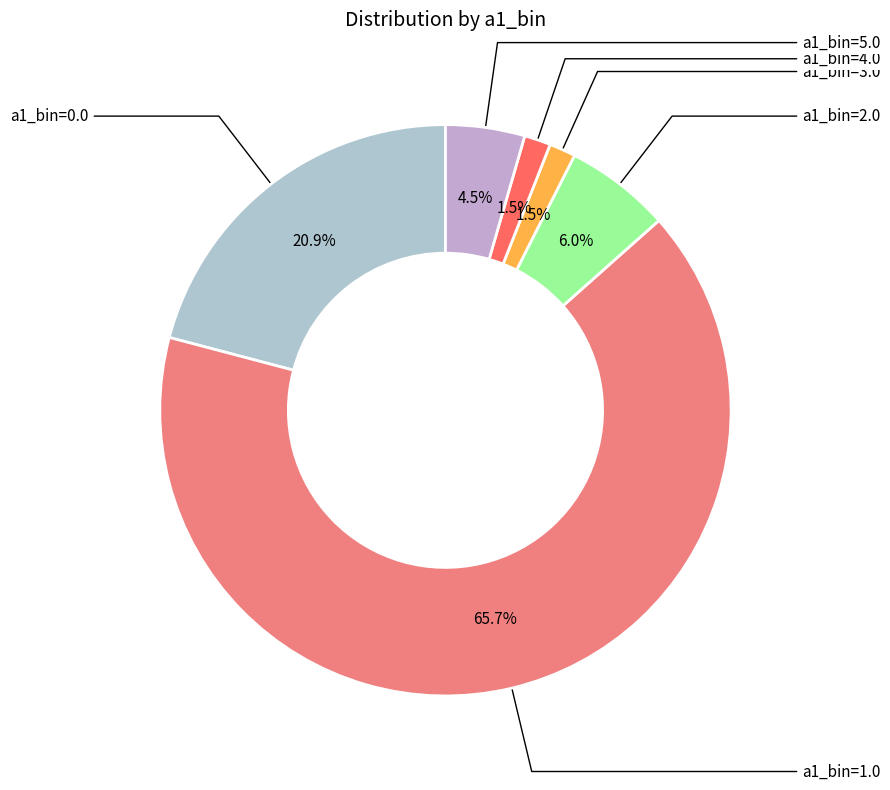

To the nearest percent, what is the difference between the largest and smallest slice percentages?

64%